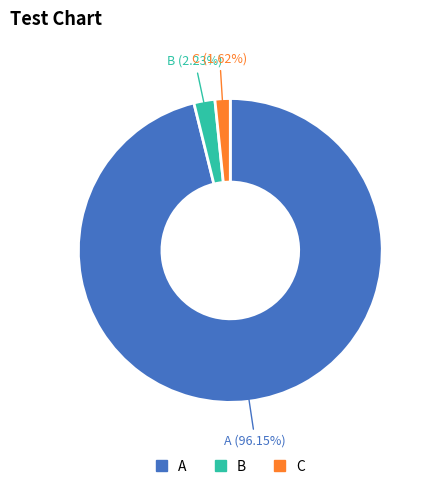

Which category has the biggest portion of the pie?

A